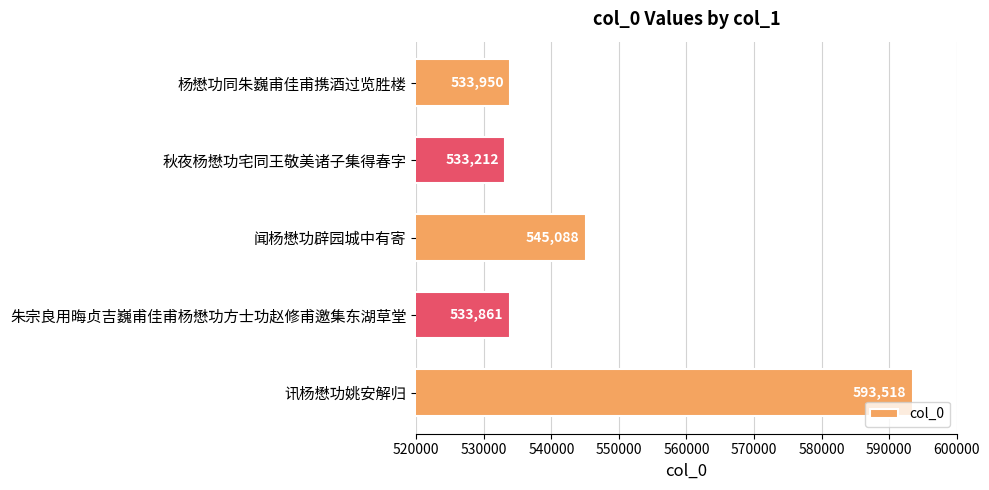

What is the minimum value shown in the chart?

533212